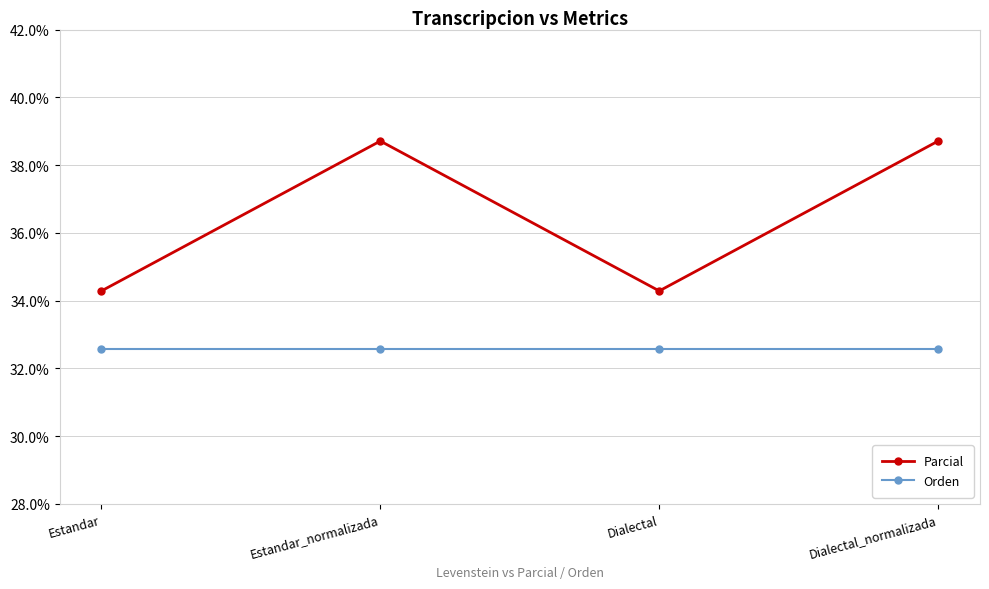

At Dialectal_normalizada, list the series in order from largest to smallest.

Parcial, Orden